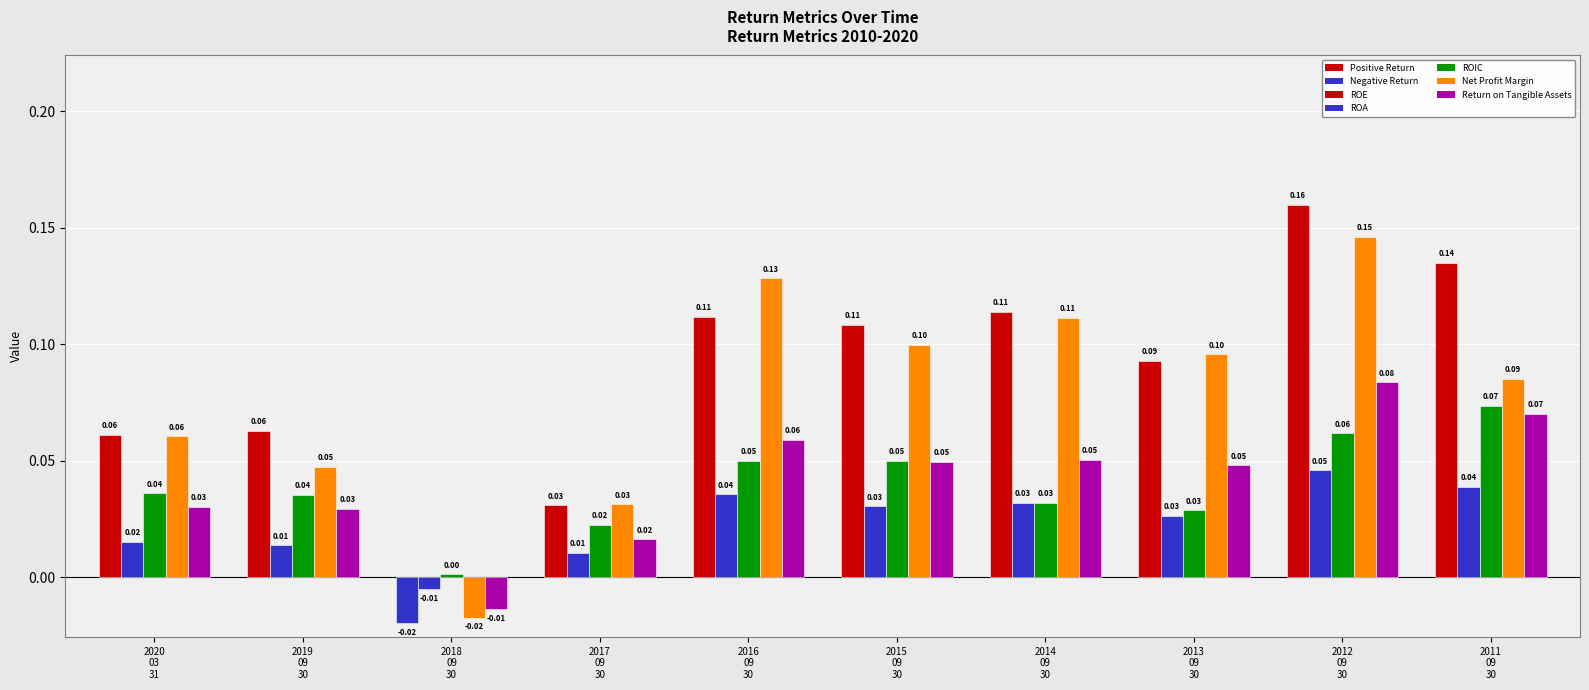

What is the difference between the maximum and minimum values in the Return on Tangible Assets series?

0.1